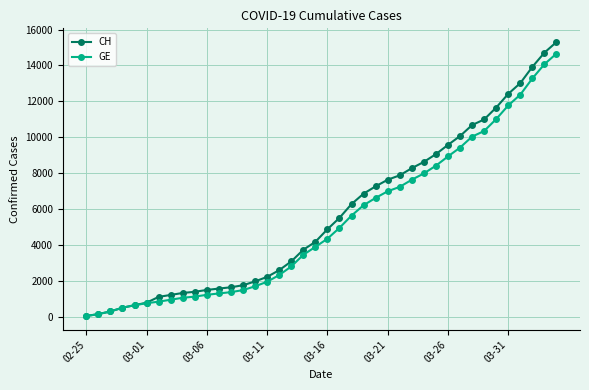

Rank the series by their maximum value, from lowest to highest.

GE, CH